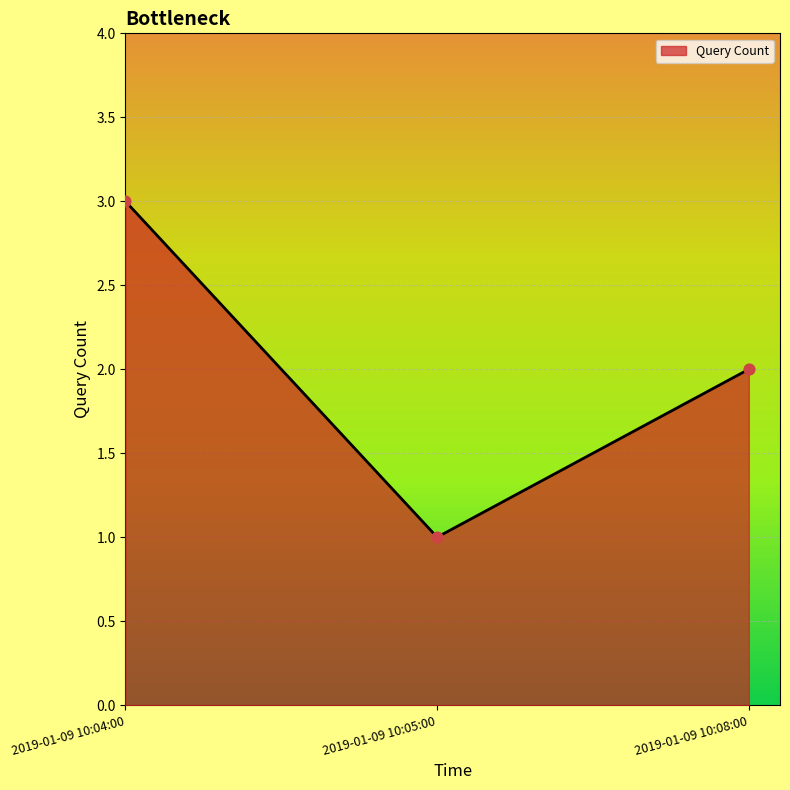

What is the change in value from 2019-01-09 10:04:00 to 2019-01-09 10:08:00?

-1